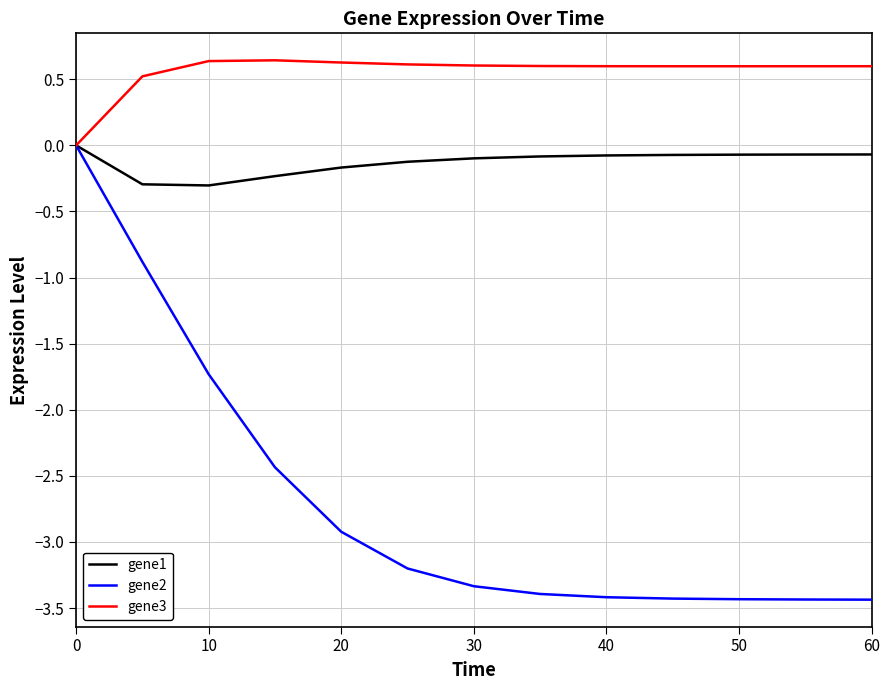

Which series has the widest spread of values?

gene2